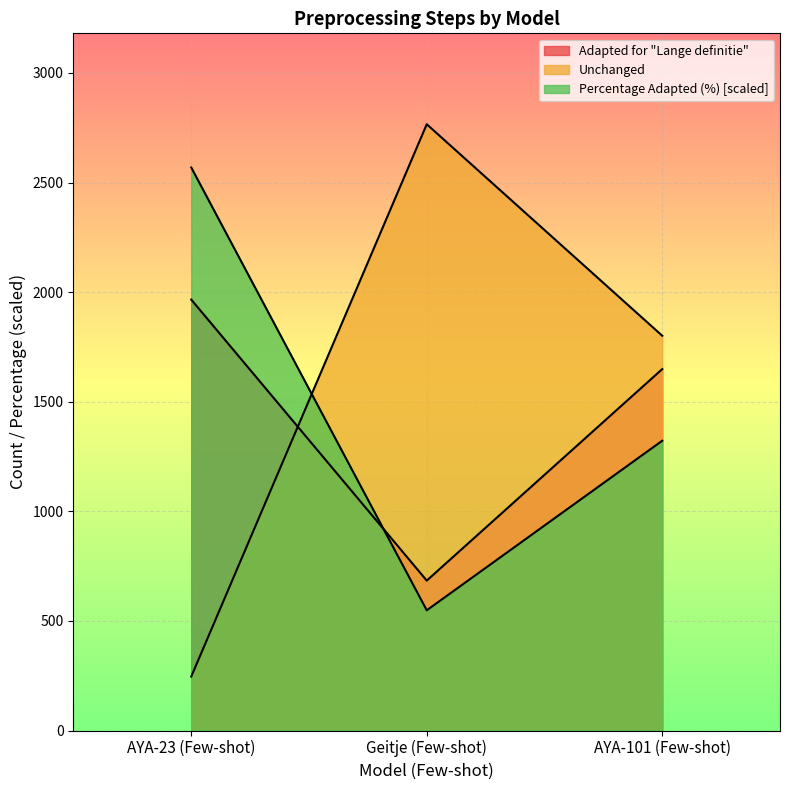

Which category has the highest value in the Unchanged series?

Geitje (Few-shot)